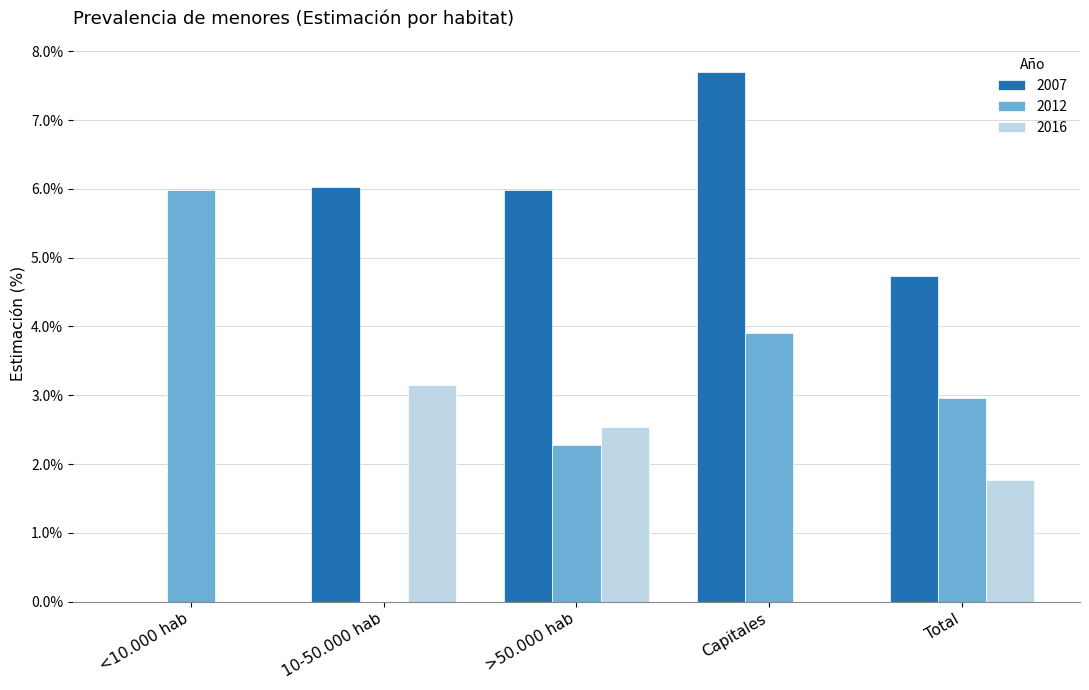

Are the bars grouped side by side (vs. stacked)?

Yes